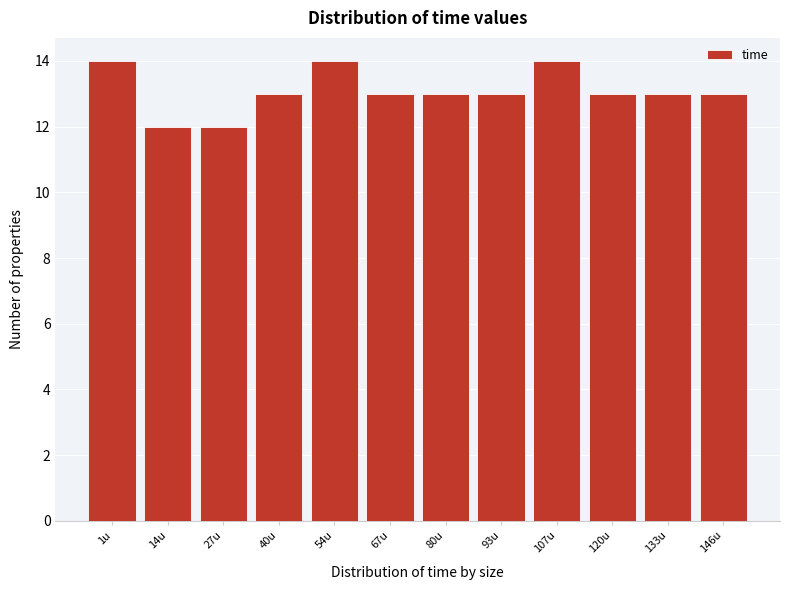

Reading left to right, transcribe all the data shown in this chart.

14	12	12	13	14	13	13	13	14	13	13	13